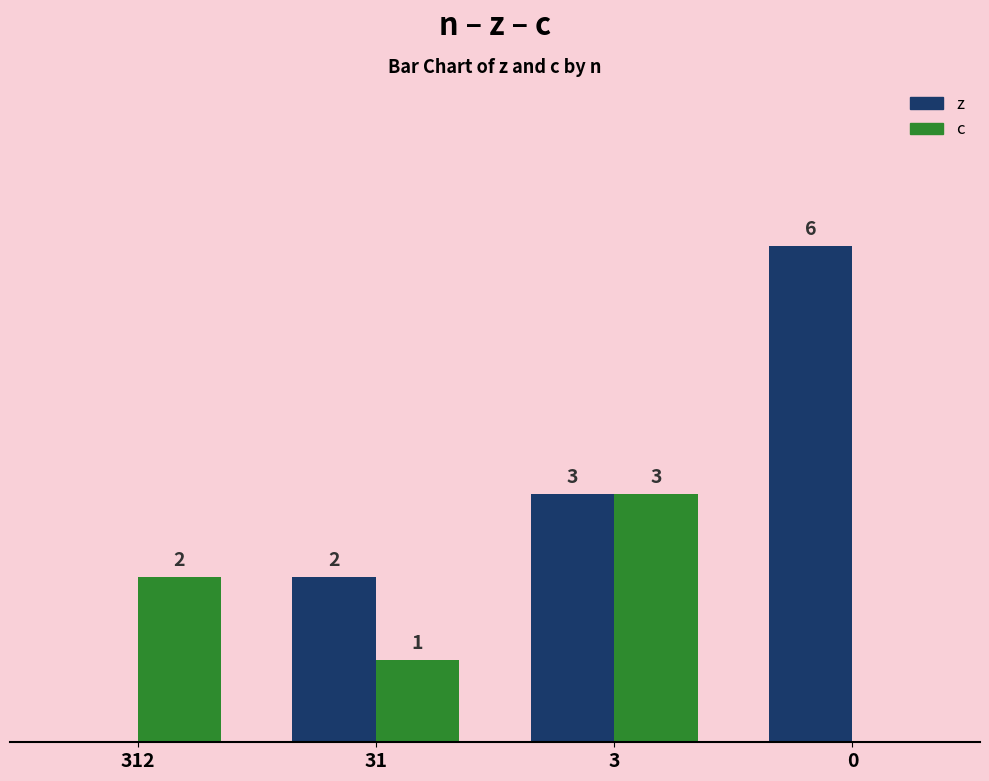

Which series changed the most between 31 and 0?

z